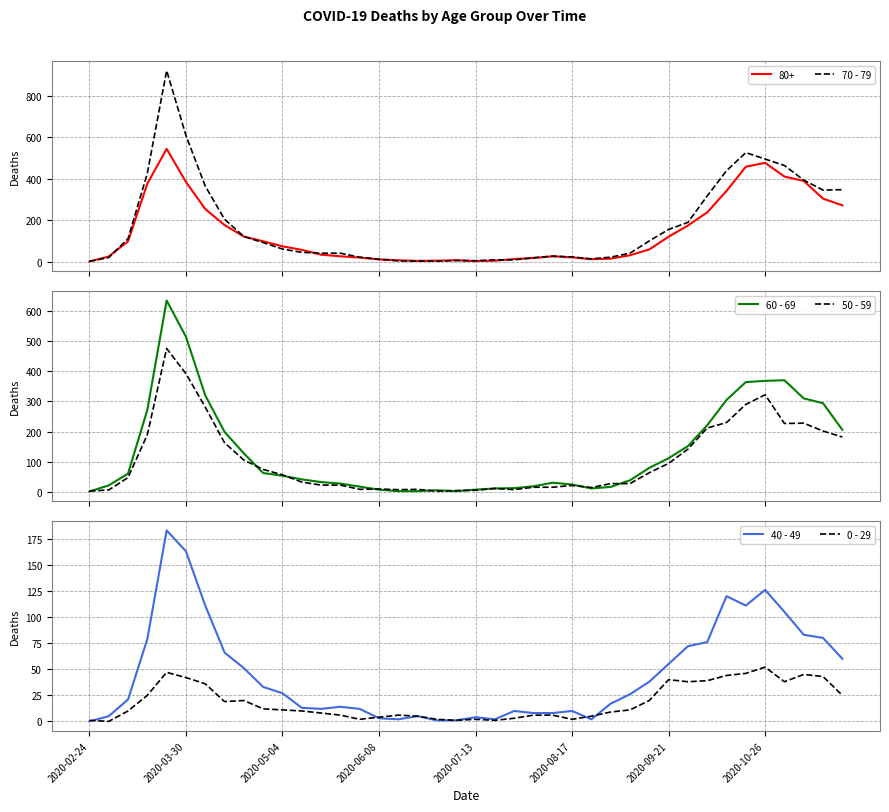

What is the label of the 29th point from the right?

11